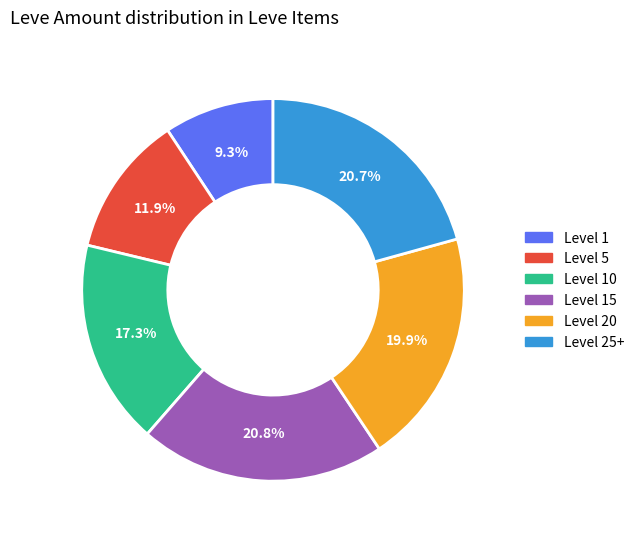

Which category has the smallest portion of the pie?

Level 1